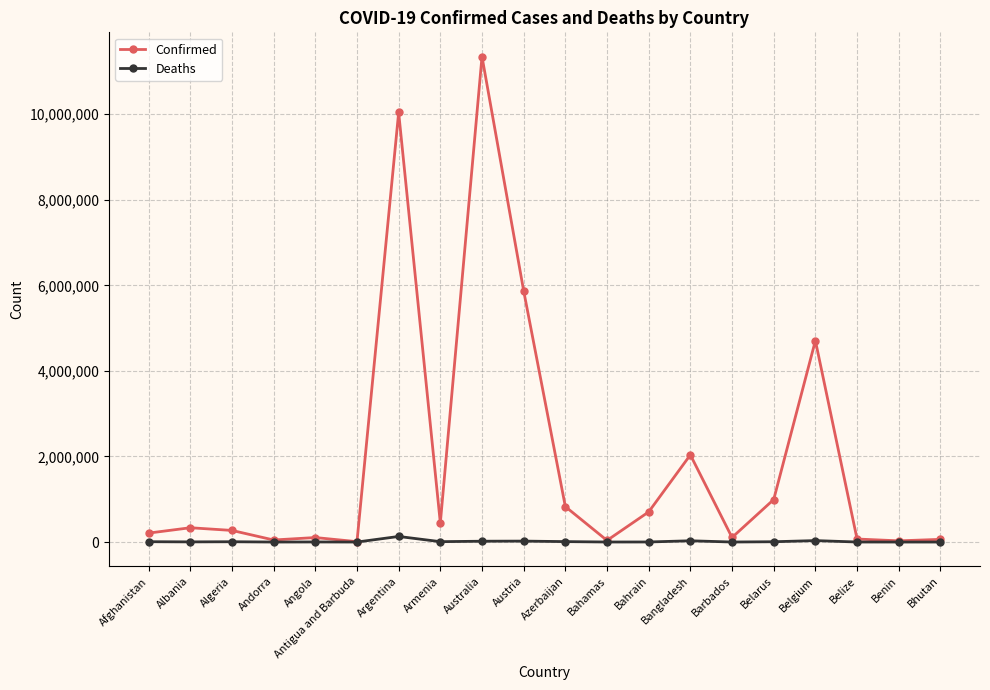

The value of Confirmed at Austria is 3281067. True or false?

False